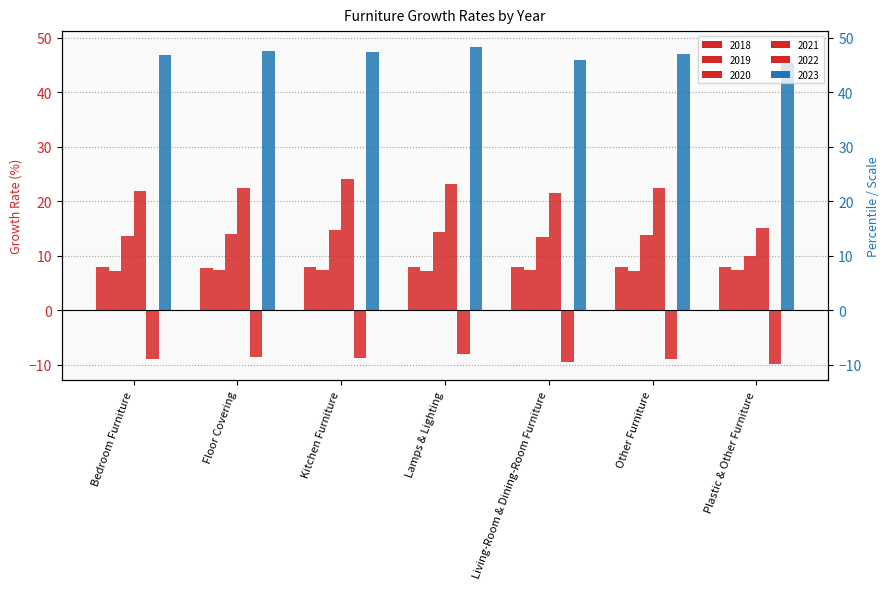

What is the label of the 5th bar from the left?

Living-Room & Dining-Room Furniture